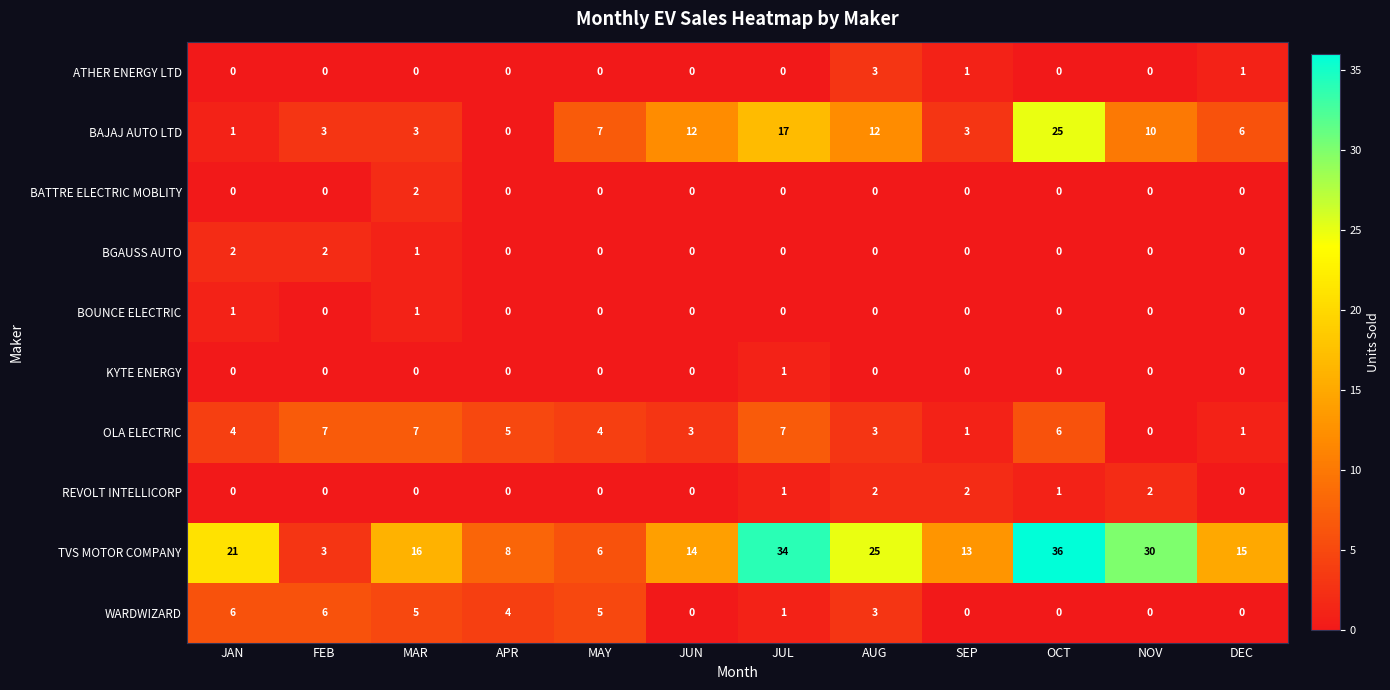

The value of TVS MOTOR COMPANY at JUN is 14. True or false?

True